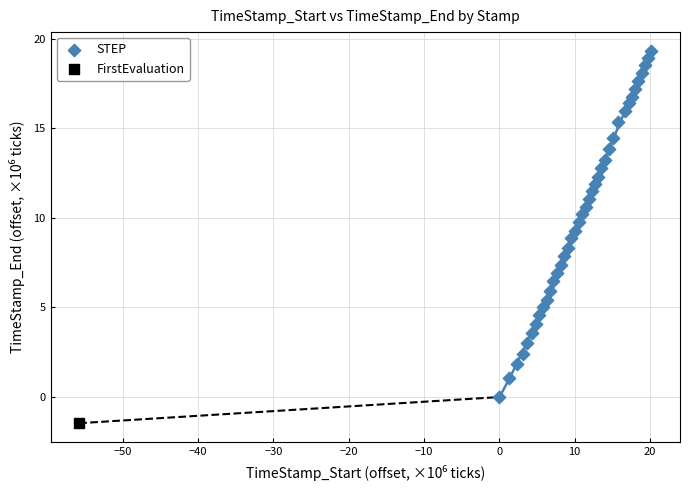

What are all the series names shown in the legend?

STEP, FirstEvaluation